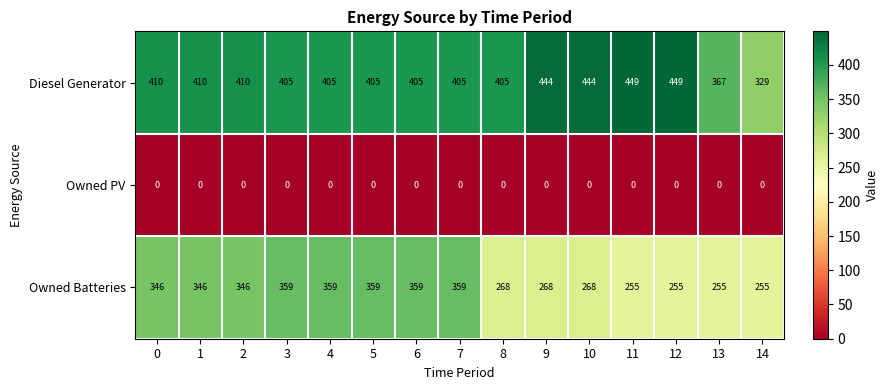

Rank the series by their maximum value, from lowest to highest.

Owned PV, Owned Batteries, Diesel Generator